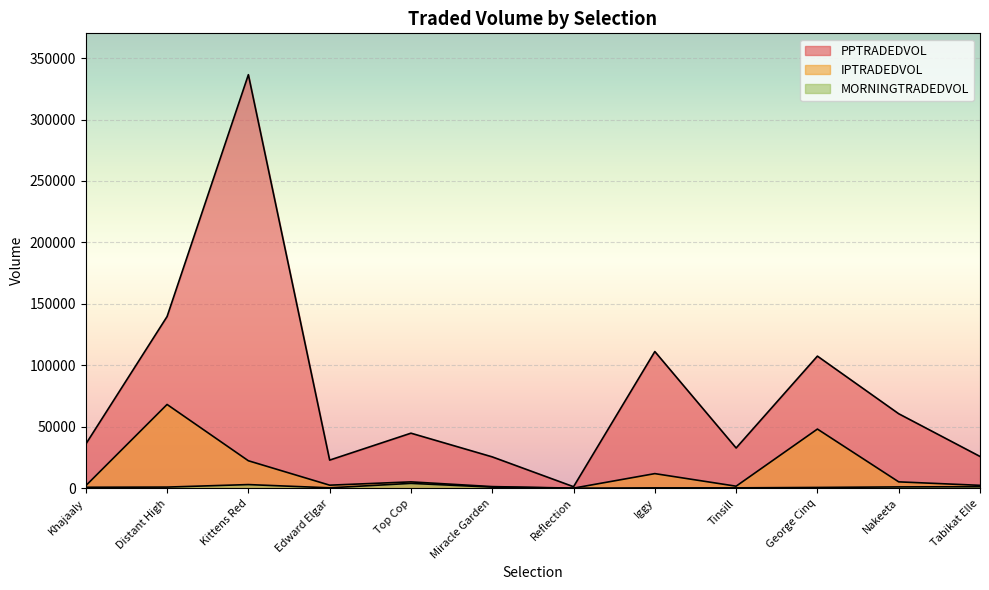

What is the value of the PPTRADEDVOL point at the 4th from the left?

22888.5